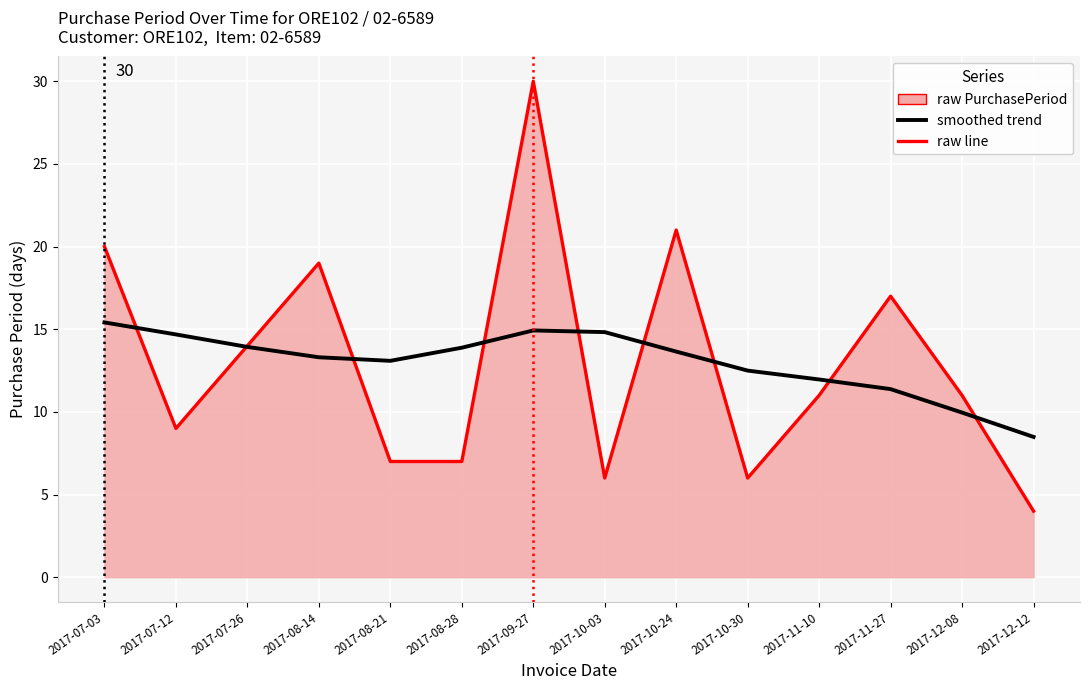

What is the difference between the maximum and minimum values in the smoothed trend series?

6.9